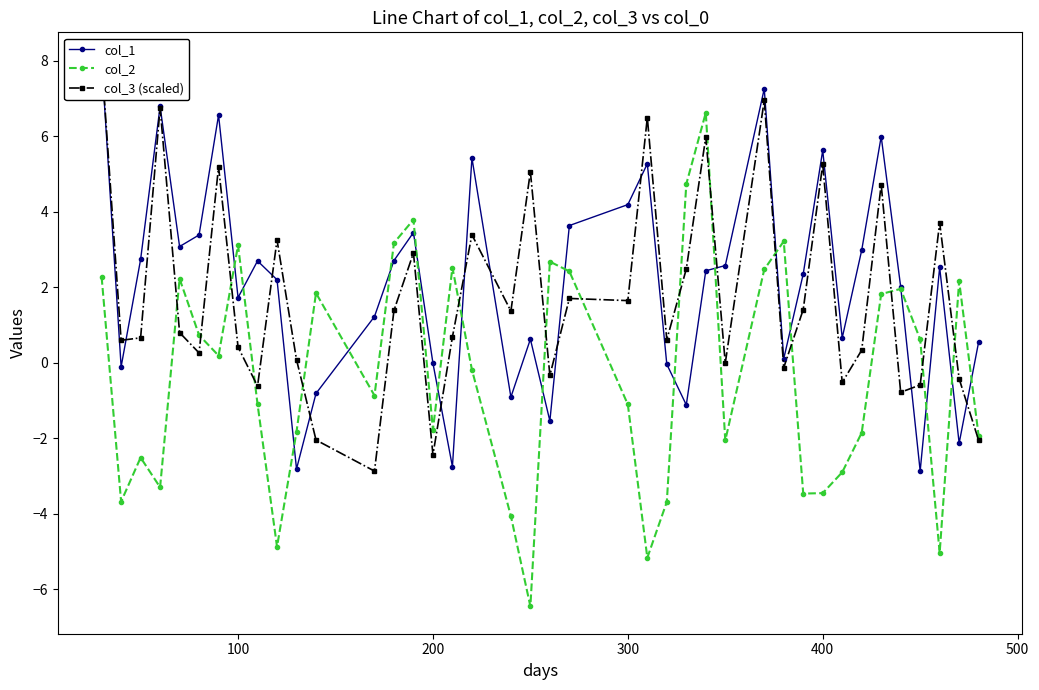

Which series has the largest total across all categories?

col_1